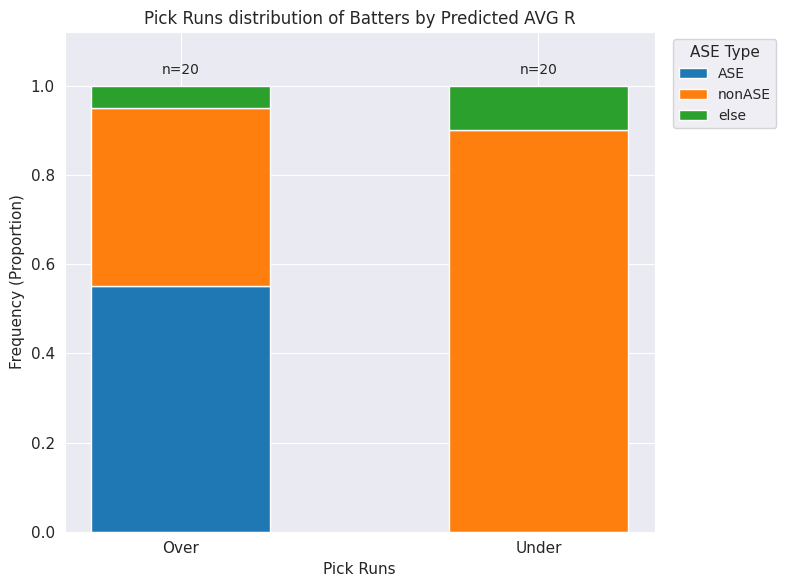

True or false: ASE has a value of 0.0 at Under.

True